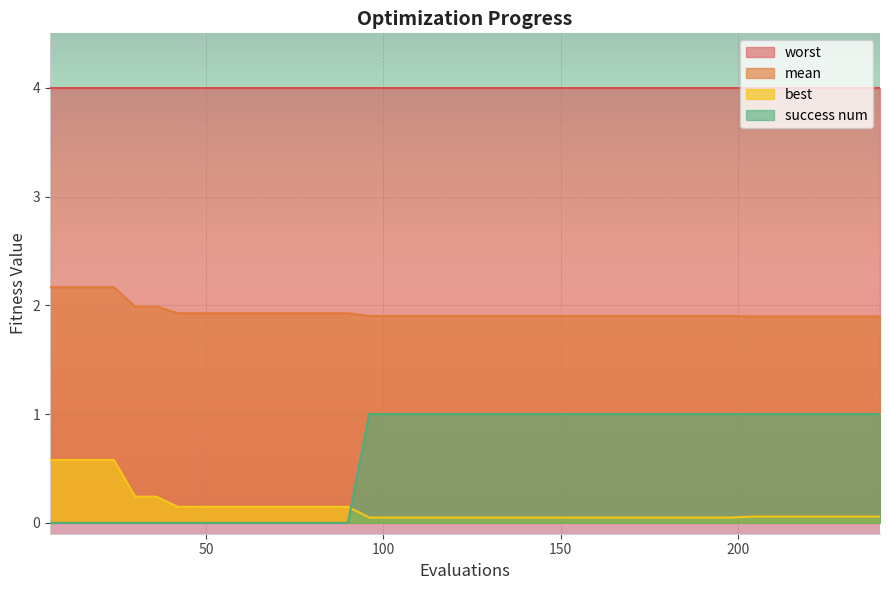

List the series in order of their peak value, highest first.

worst, mean, success num, best